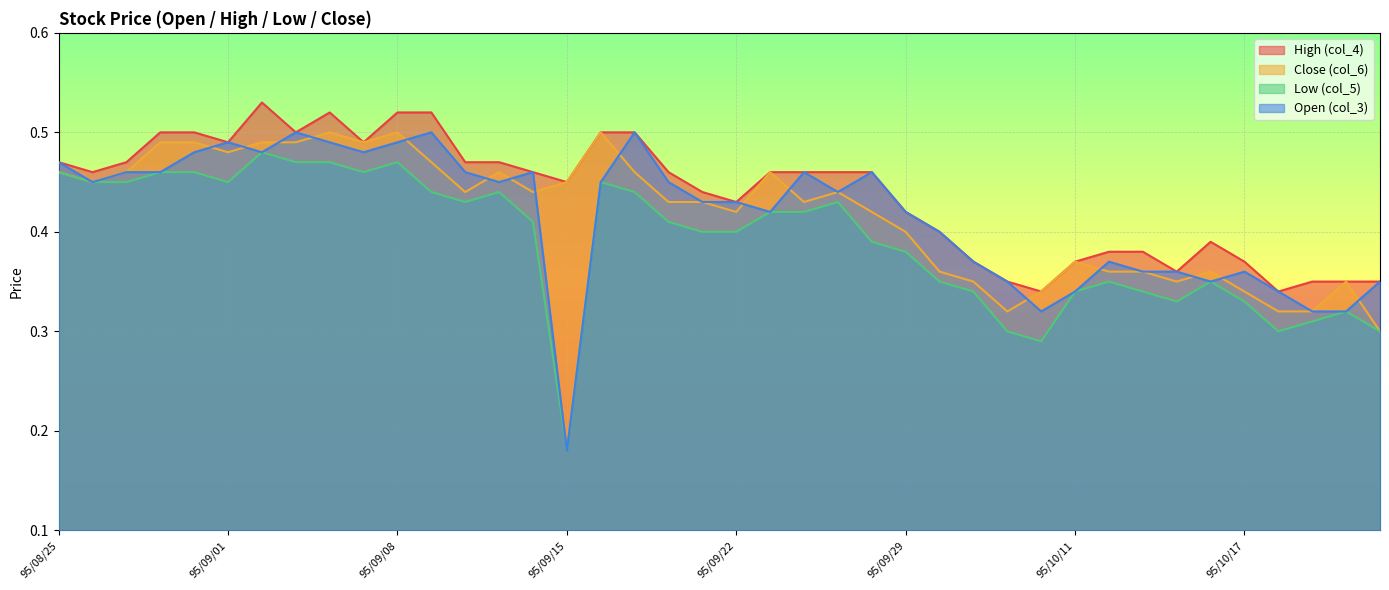

Between 95/09/27 and 95/10/13, which is larger?

95/09/27